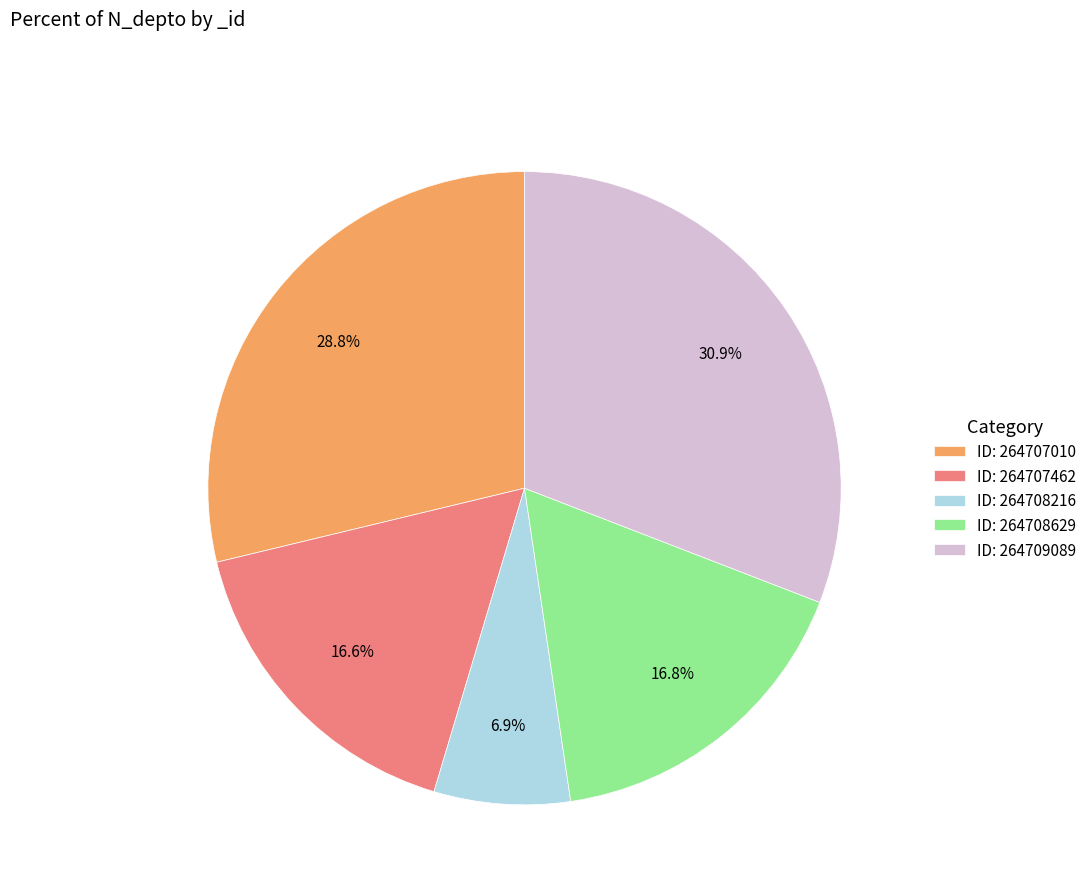

Which slice is the largest?

ID: 264709089